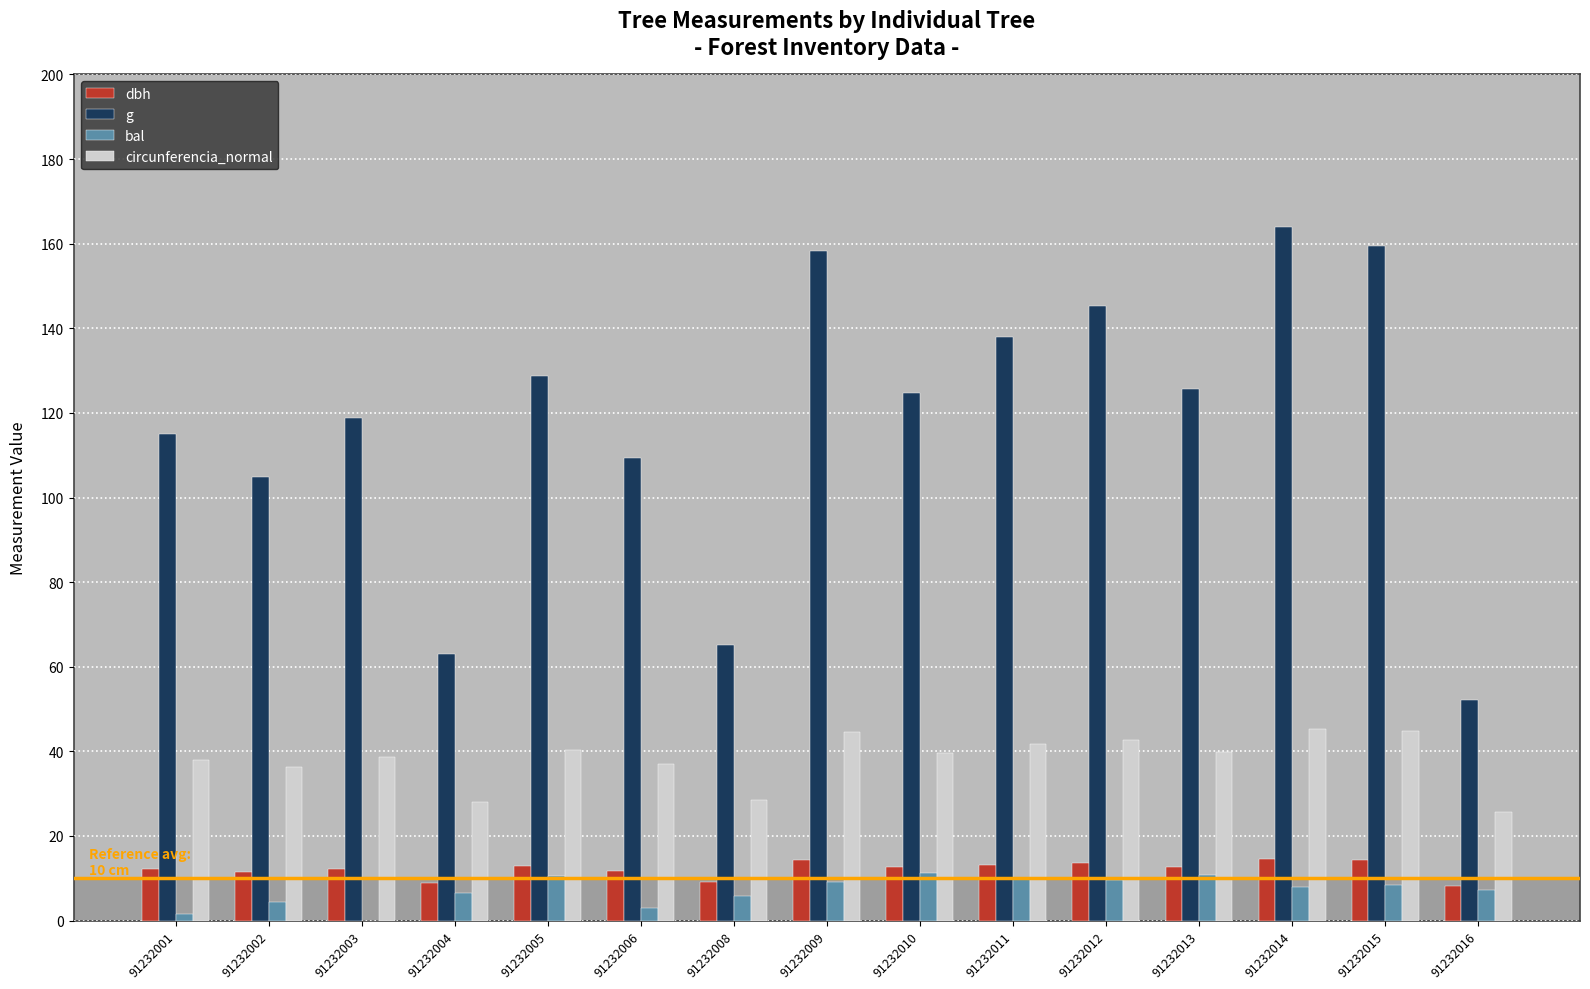

What is the sum of the bal values at 91232009 and 91232016?

16.4